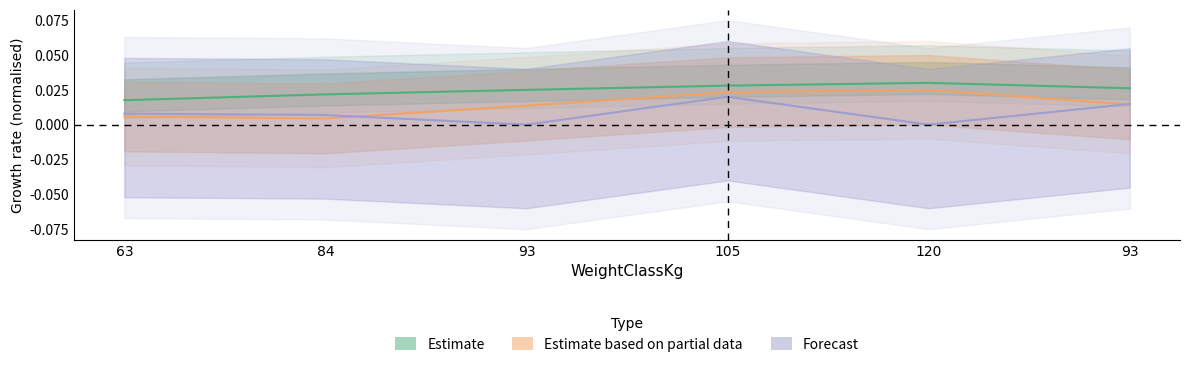

The value of Deadlift1Kg at 93 is 0.0. True or false?

True